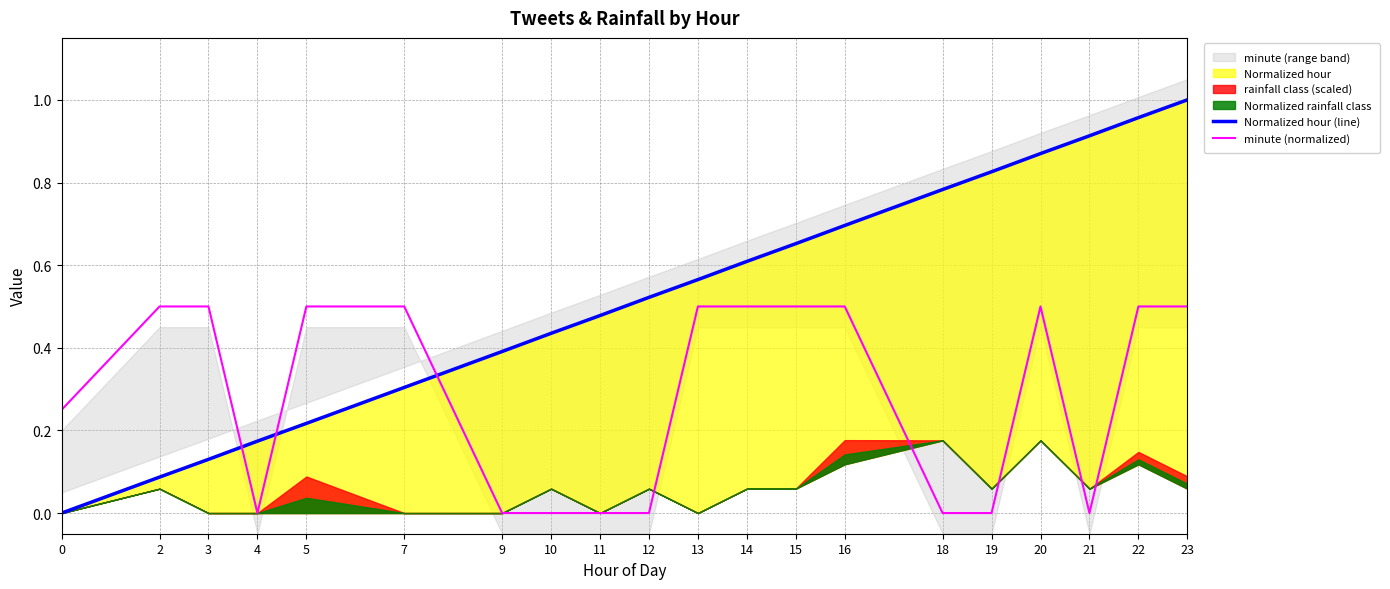

The minute (normalized) series shows 0.9 at 16. True or false?

False